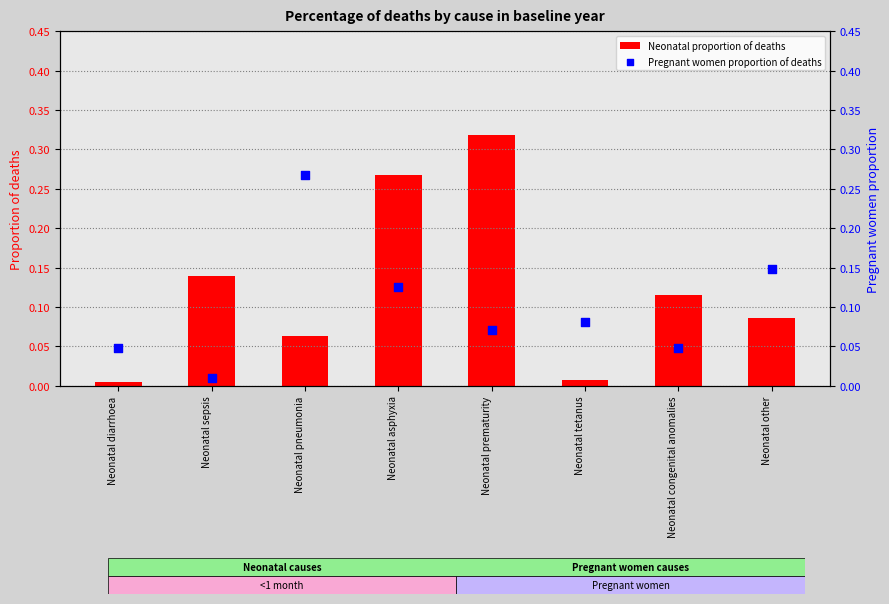

At which category is the sum across all series the highest?

Neonatal asphyxia